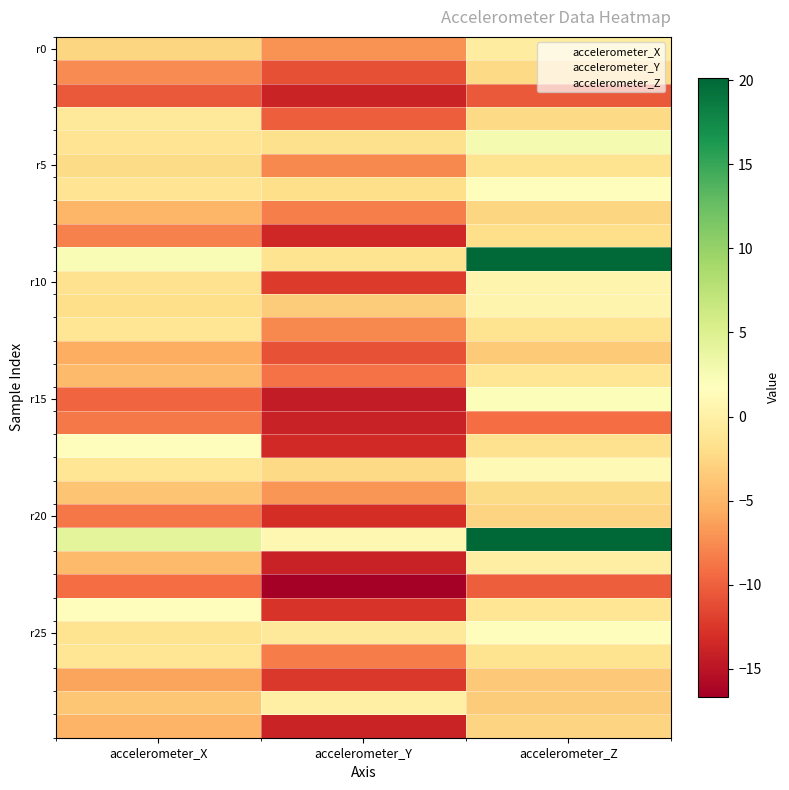

What is the minimum value shown in the chart?

-16.7